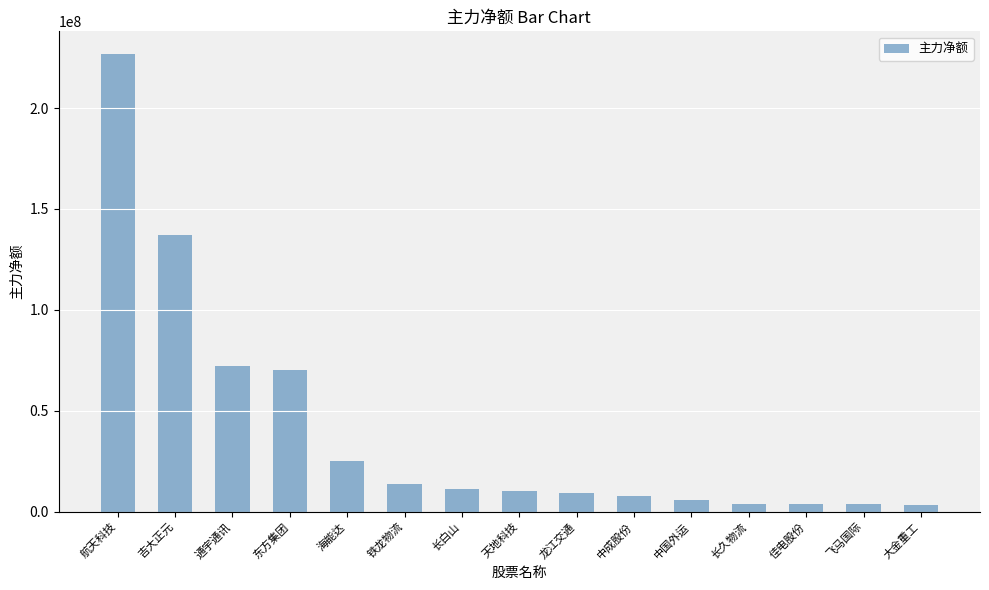

Are the bars horizontal?

No